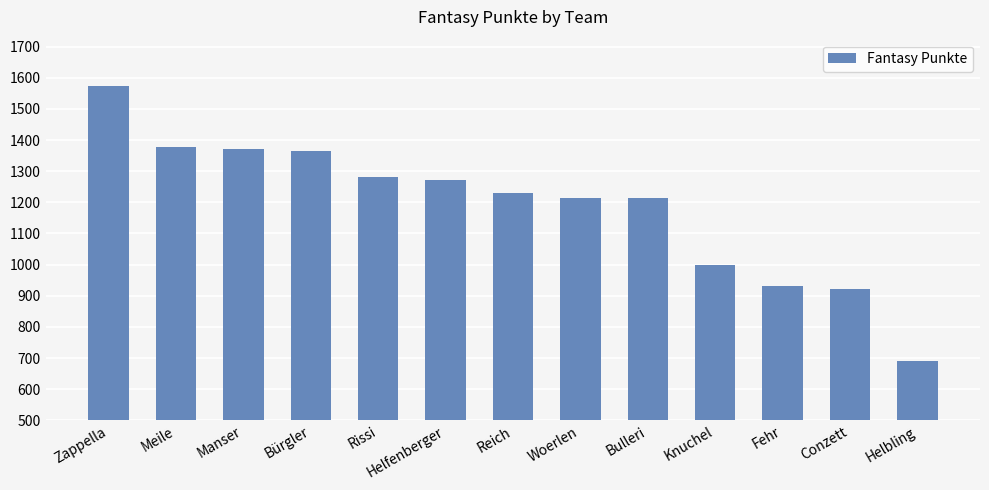

How many distinct data groups are displayed?

1